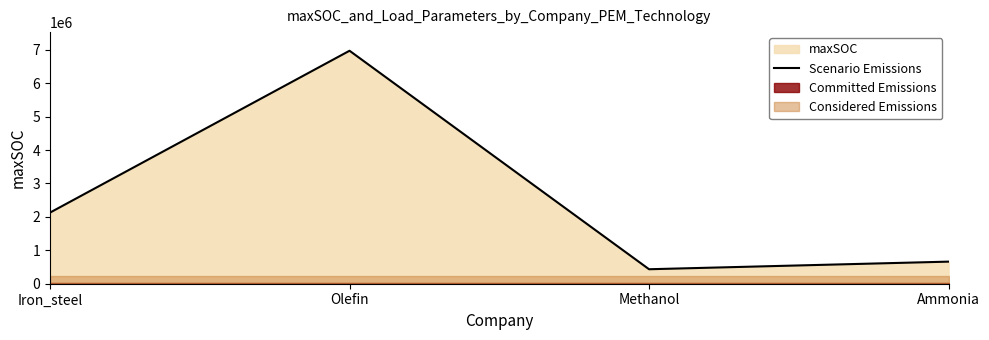

Approximately how many times larger is the value at Ammonia compared to Olefin?

0.1